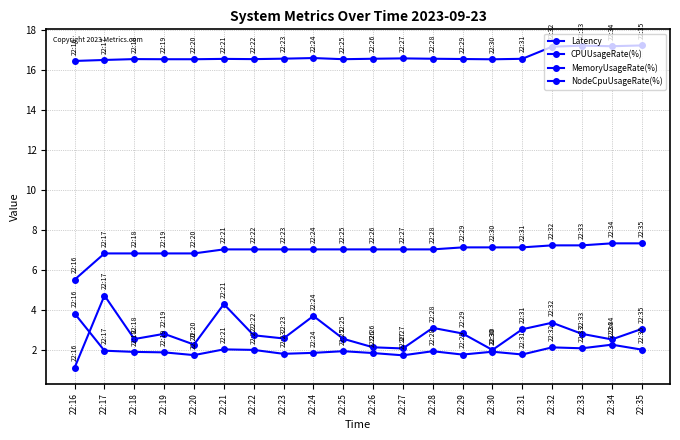

Is it true that Latency equals 0.6 at 22:23?

False